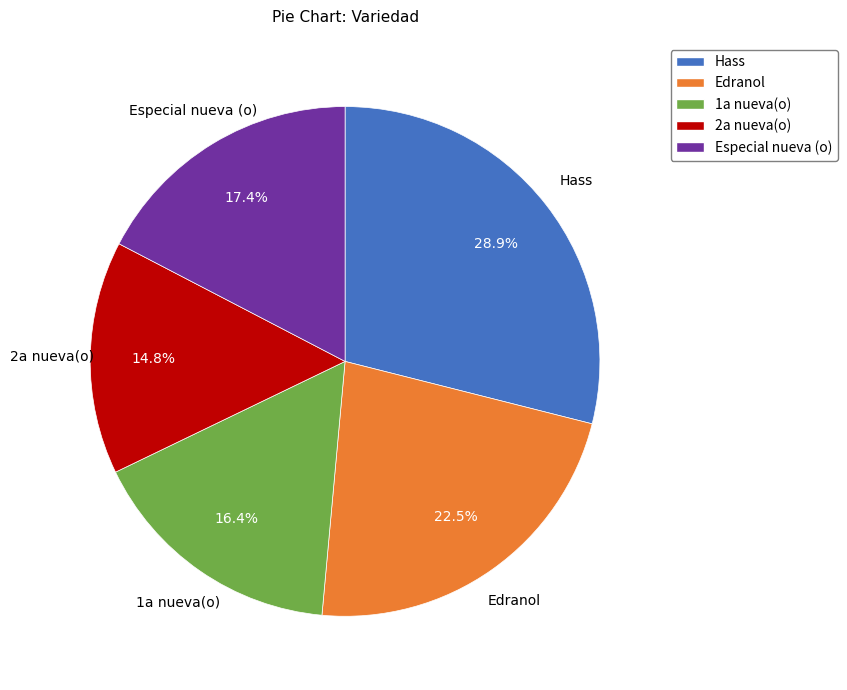

Is there any slice that represents more than half of the pie?

No